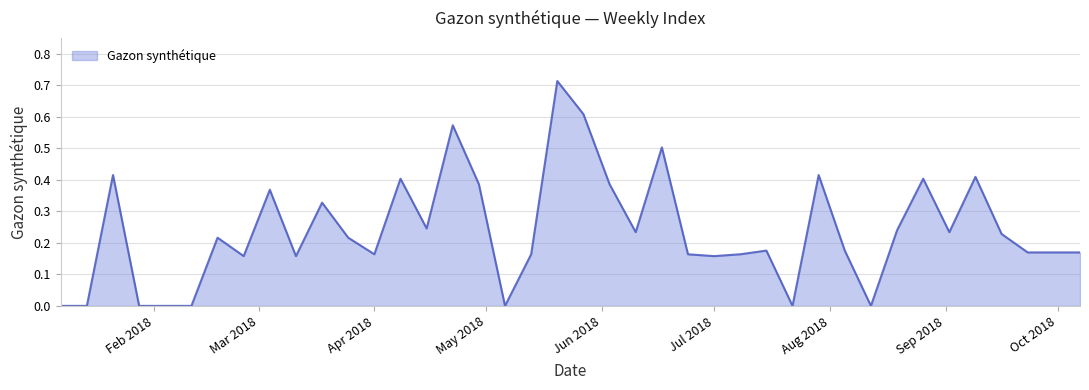

How many lines are shown in the chart?

1